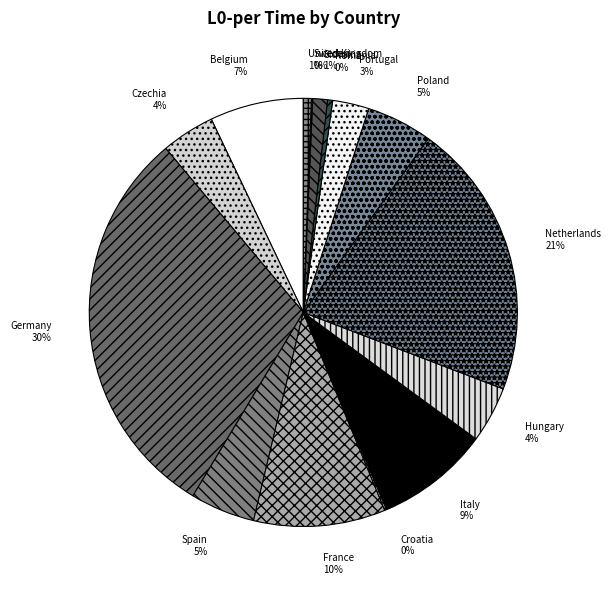

Which category has the biggest portion of the pie?

Germany